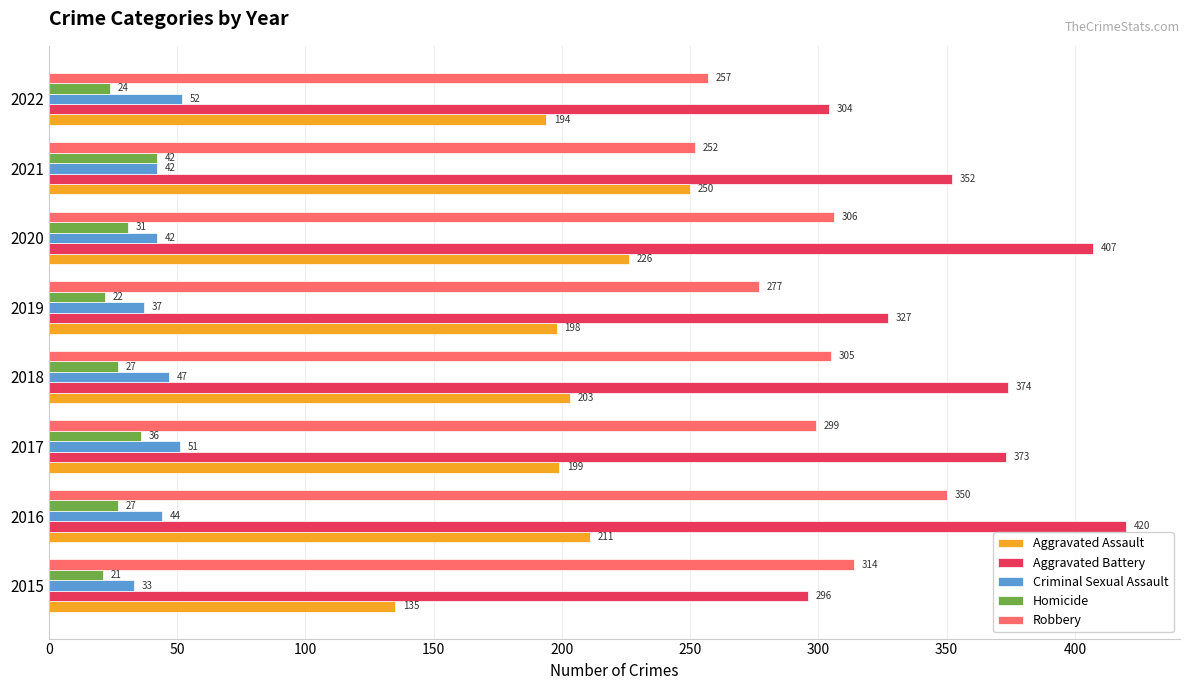

The value of Homicide at 2015 is 21. True or false?

True